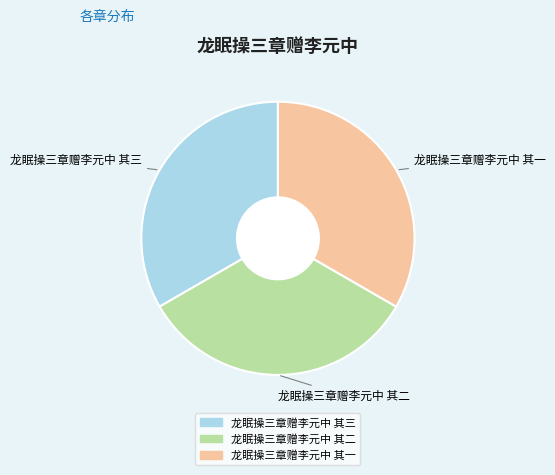

Combined, do 龙眠操三章赠李元中 其三 and 龙眠操三章赠李元中 其二 account for over 50%?

Yes